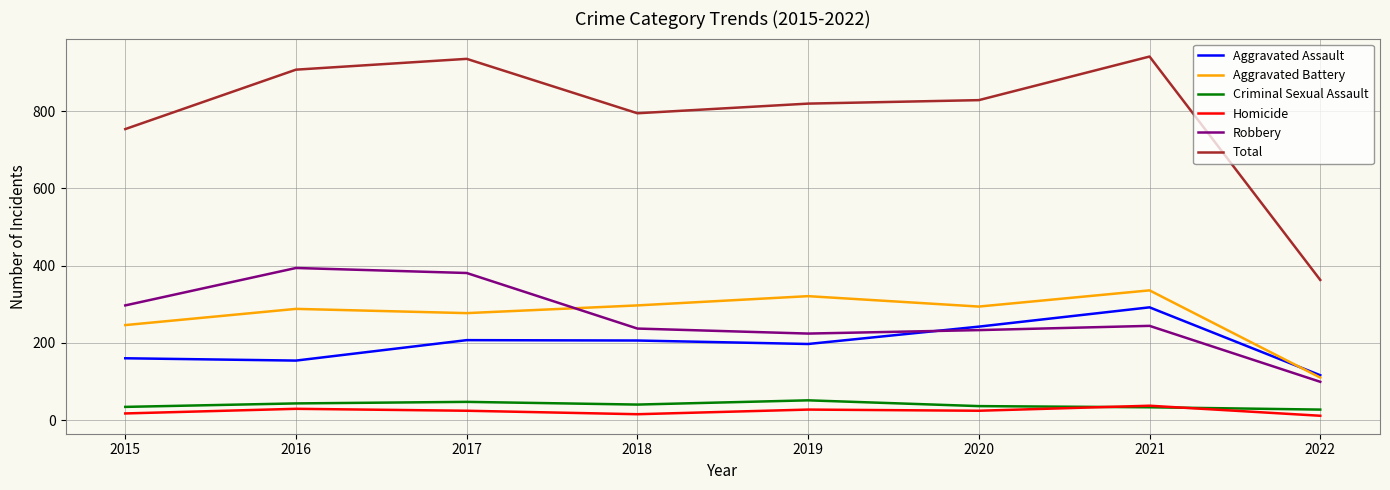

How many interior local valleys does the Total series have?

1